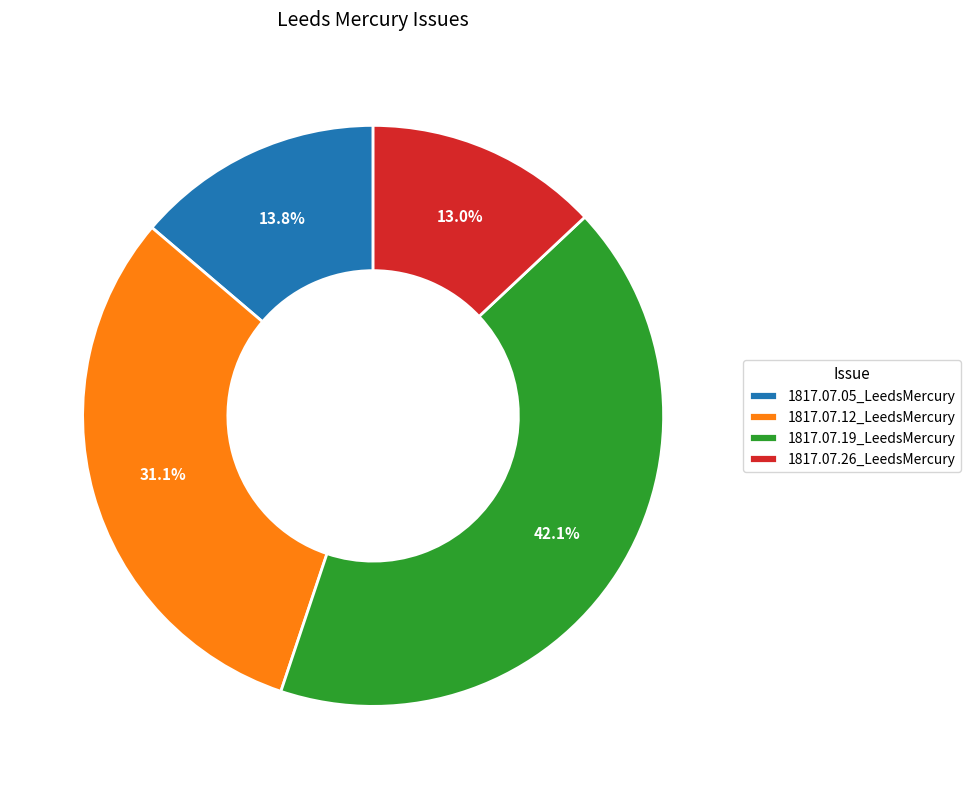

Does 1817.07.26_LeedsMercury account for over 50% of the chart?

No